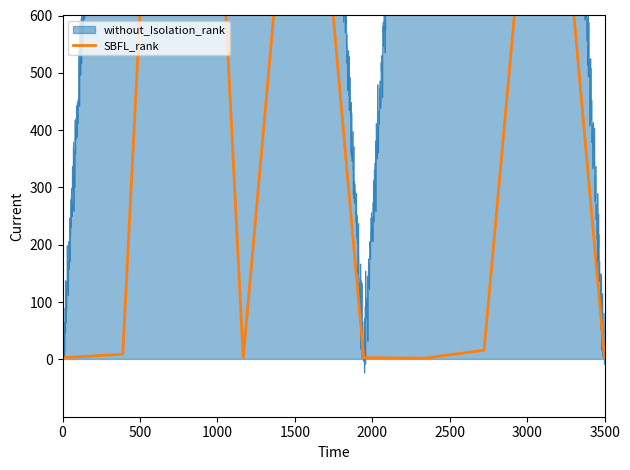

Where does the without_Isolation_rank series first go above 1757?

1